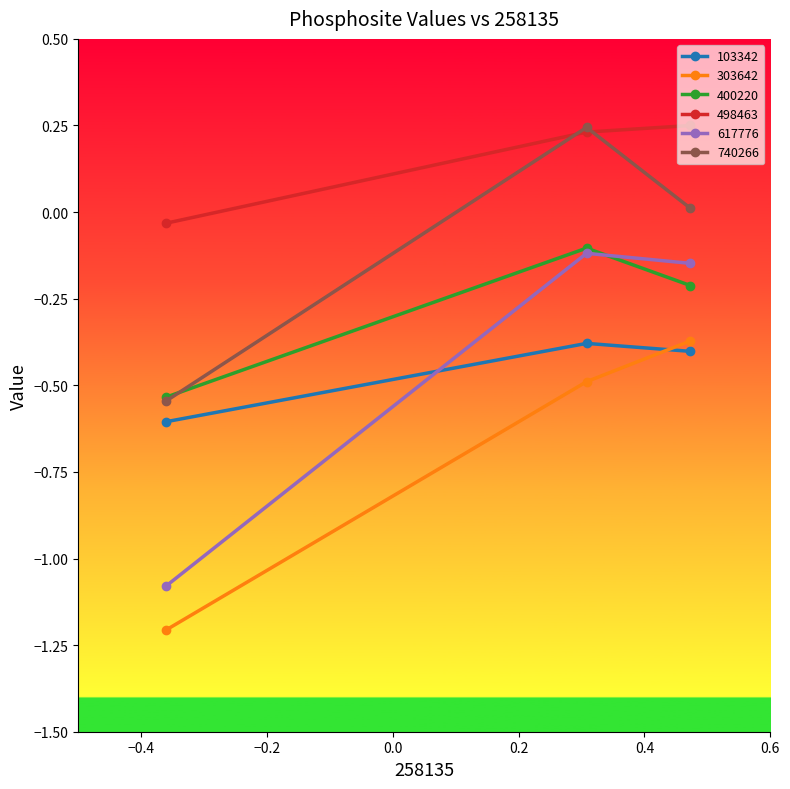

What are all the series names shown in the legend?

103342, 303642, 400220, 498463, 617776, 740266